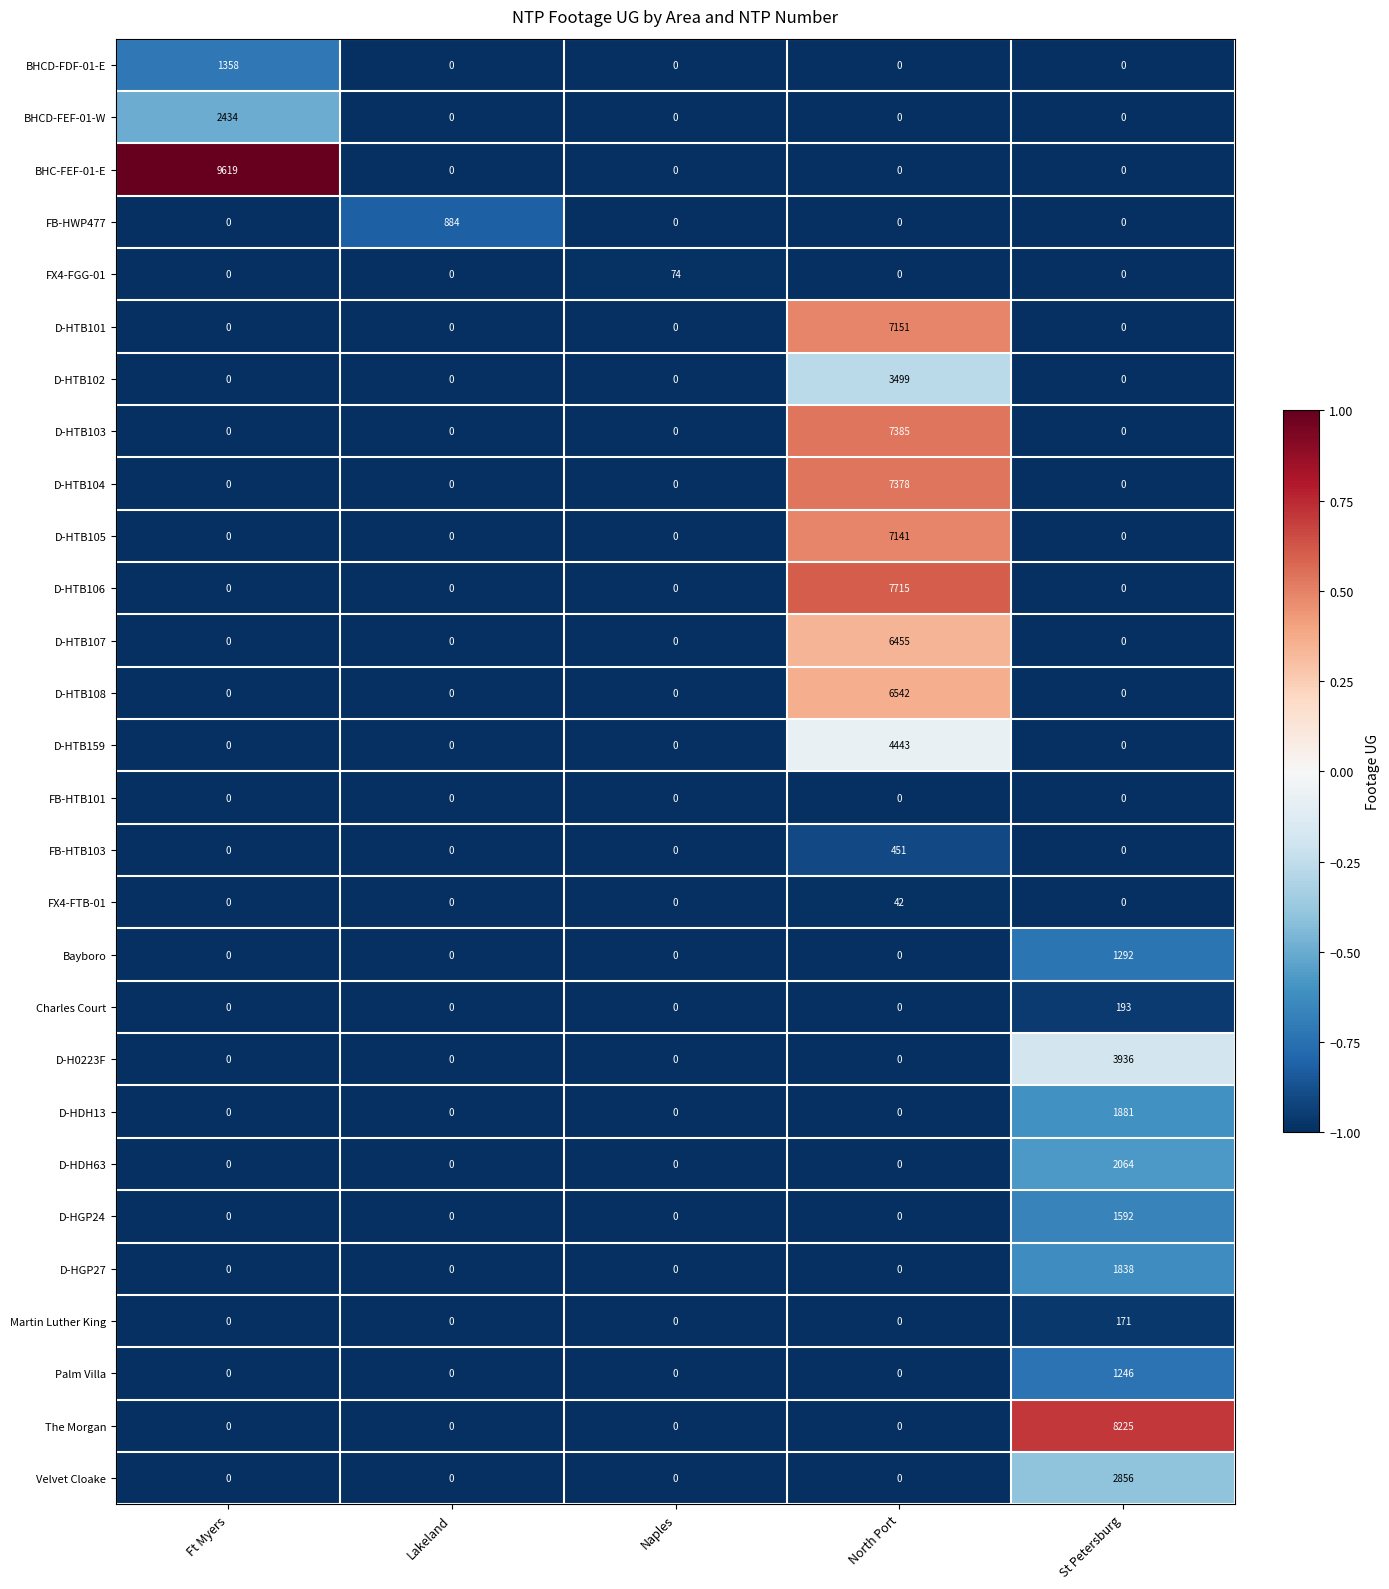

True or false: D-HTB159 has a value of 0 at Ft Myers.

True